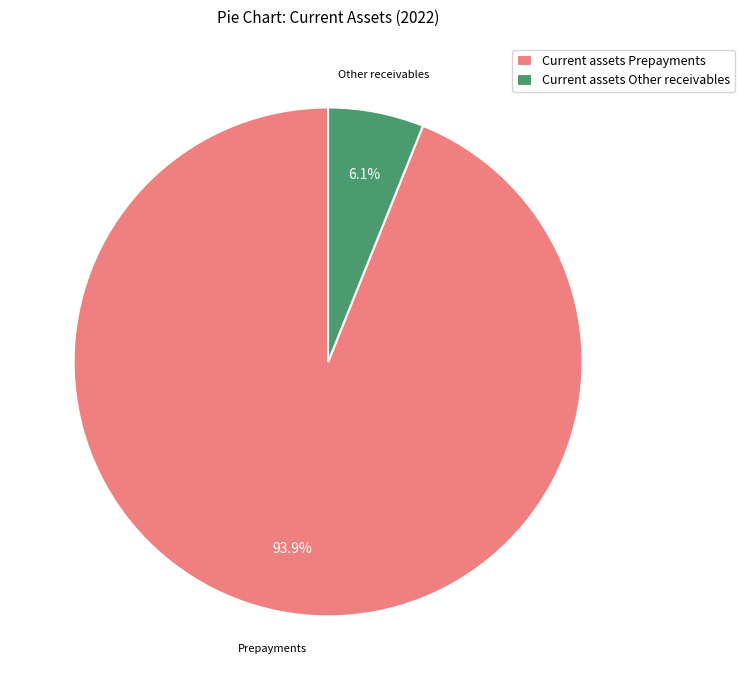

Which slice represents more than half of the pie?

Current assets Prepayments